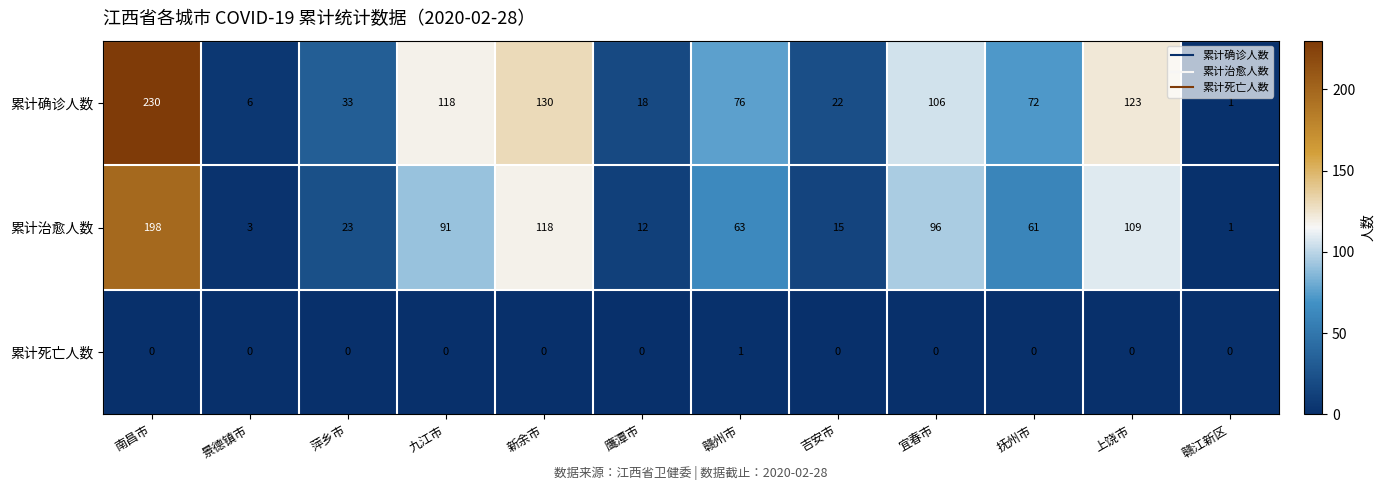

What is the difference between the second highest and minimum values in the 累计确诊人数 series?

129